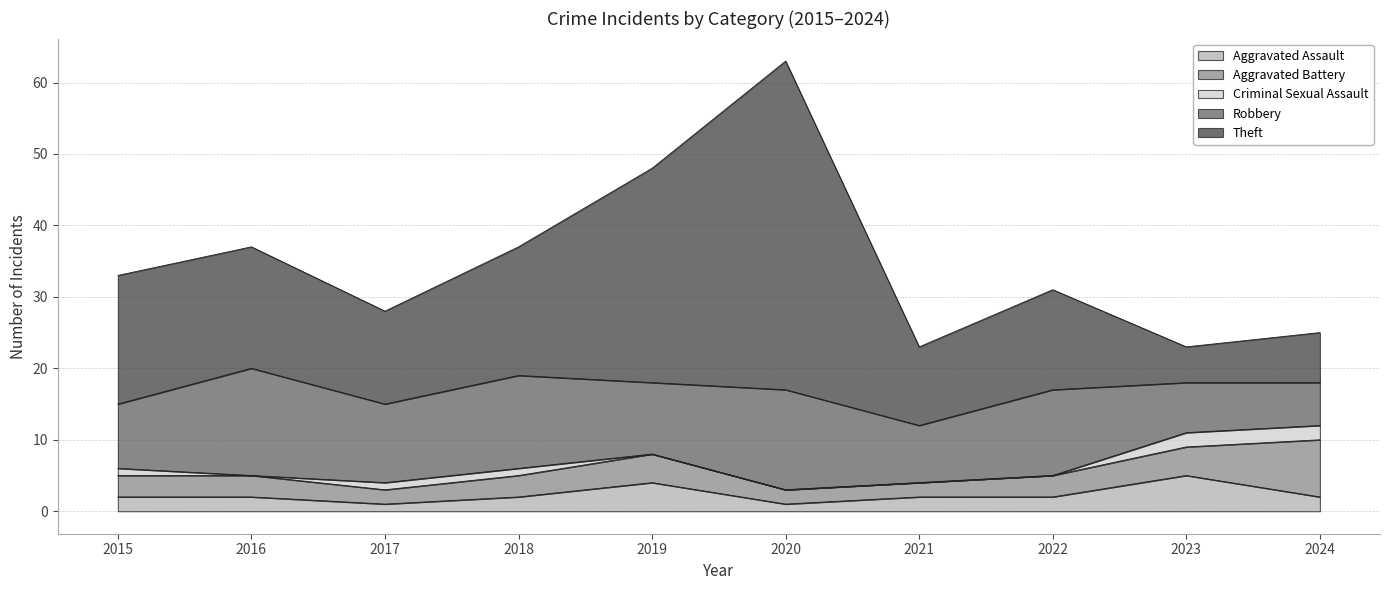

How many data points does each series have?

10